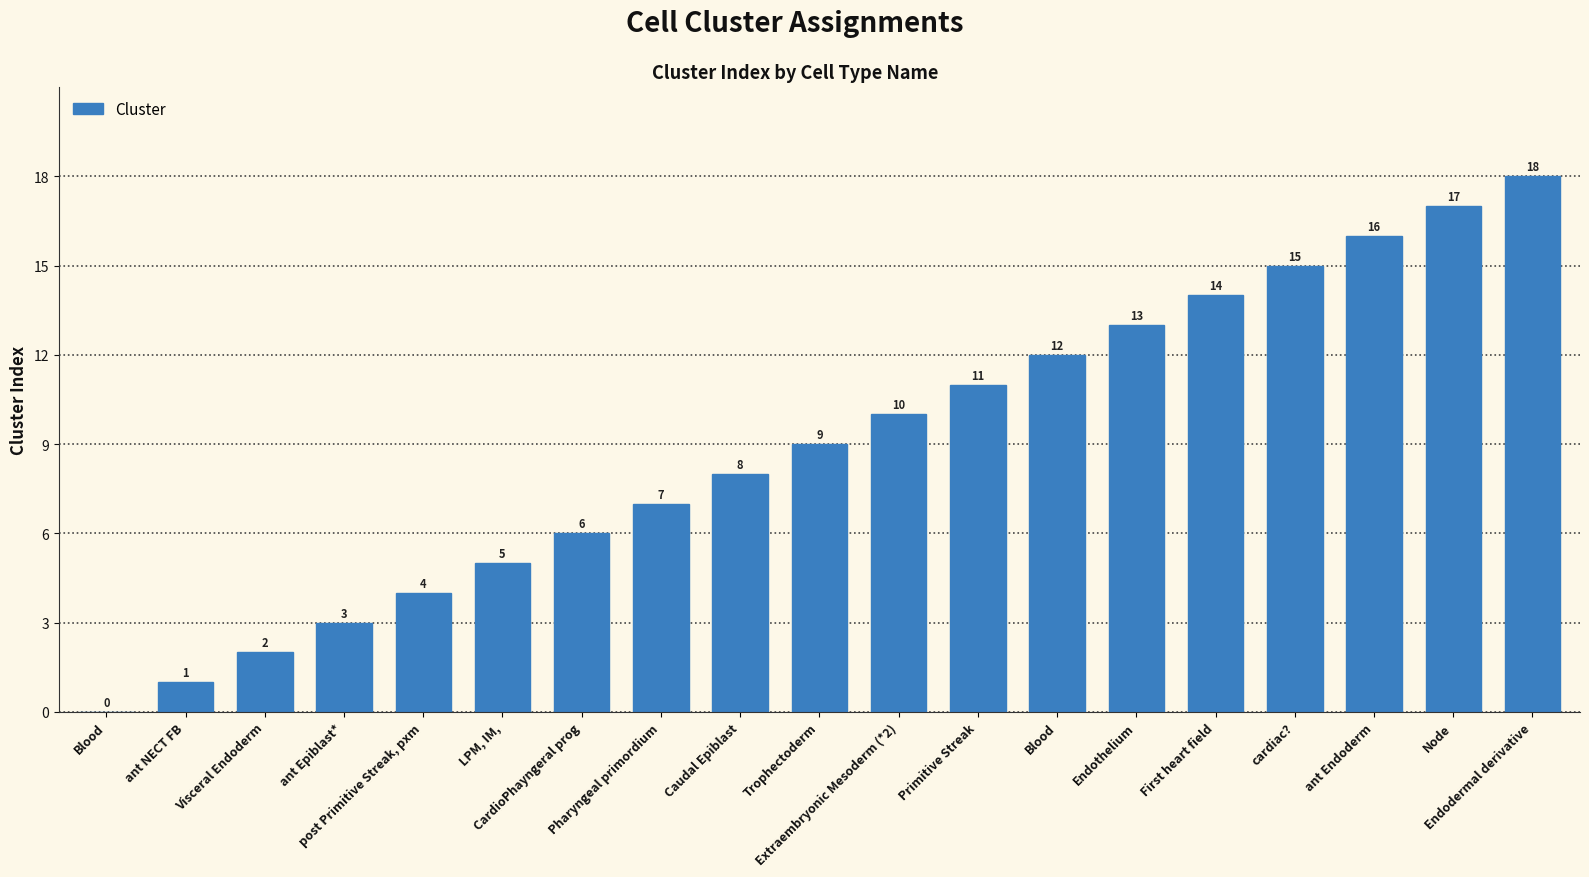

How many values are above zero?

18